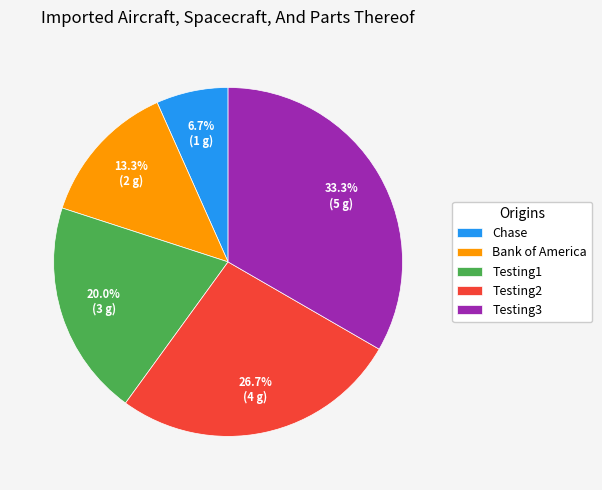

What percentage do Bank of America and Testing2 together represent?

40.0%